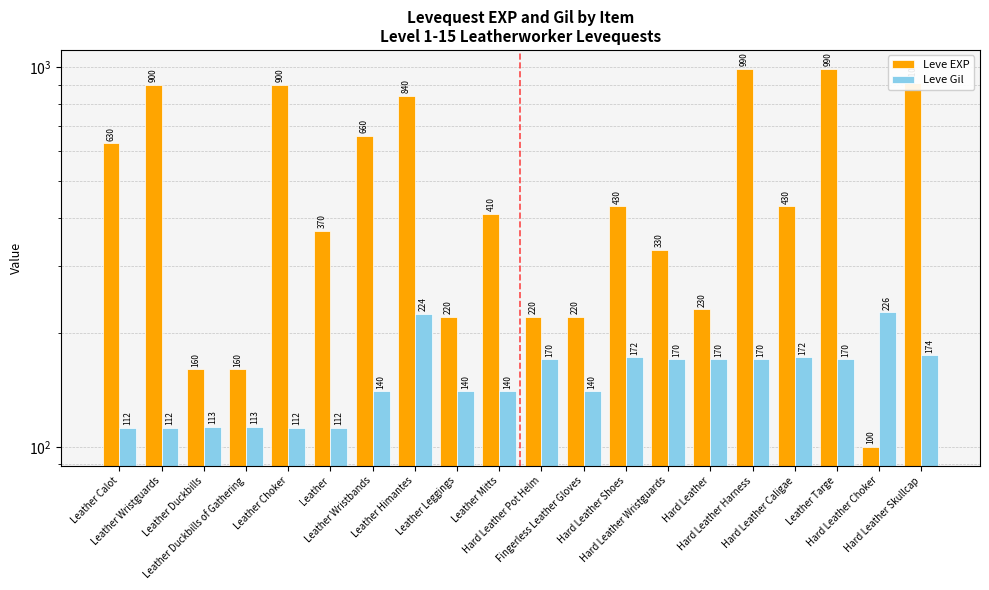

What value does the Leve EXP series have at Hard Leather Wristguards?

330